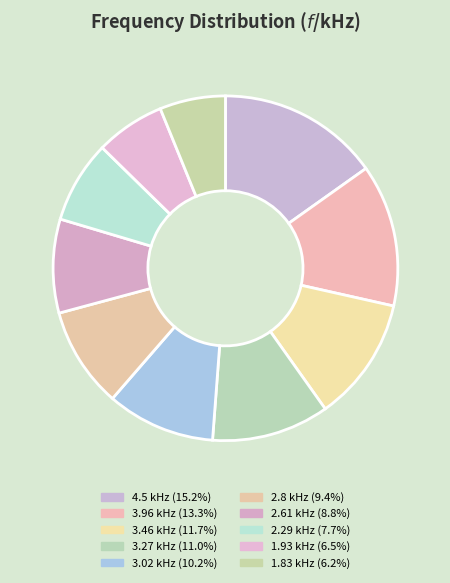

Count the number of slices in the pie.

10